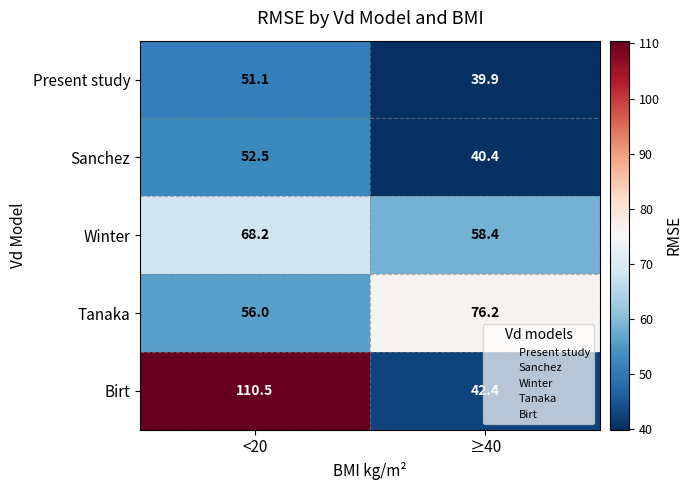

Rank the series at ≥40 from highest to lowest value.

Tanaka, Winter, Birt, Sanchez, Present study